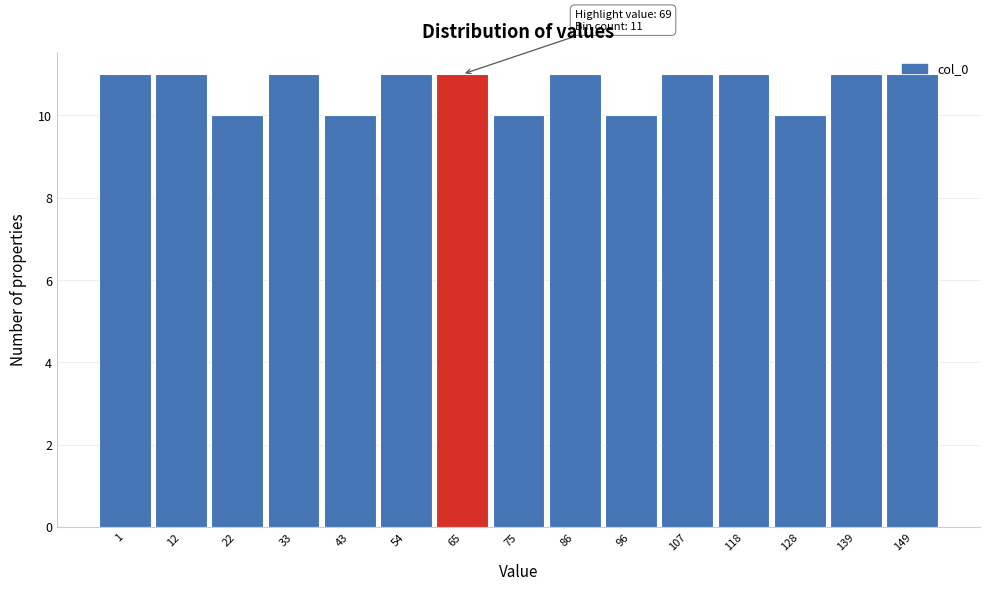

What is the greatest value displayed?

11